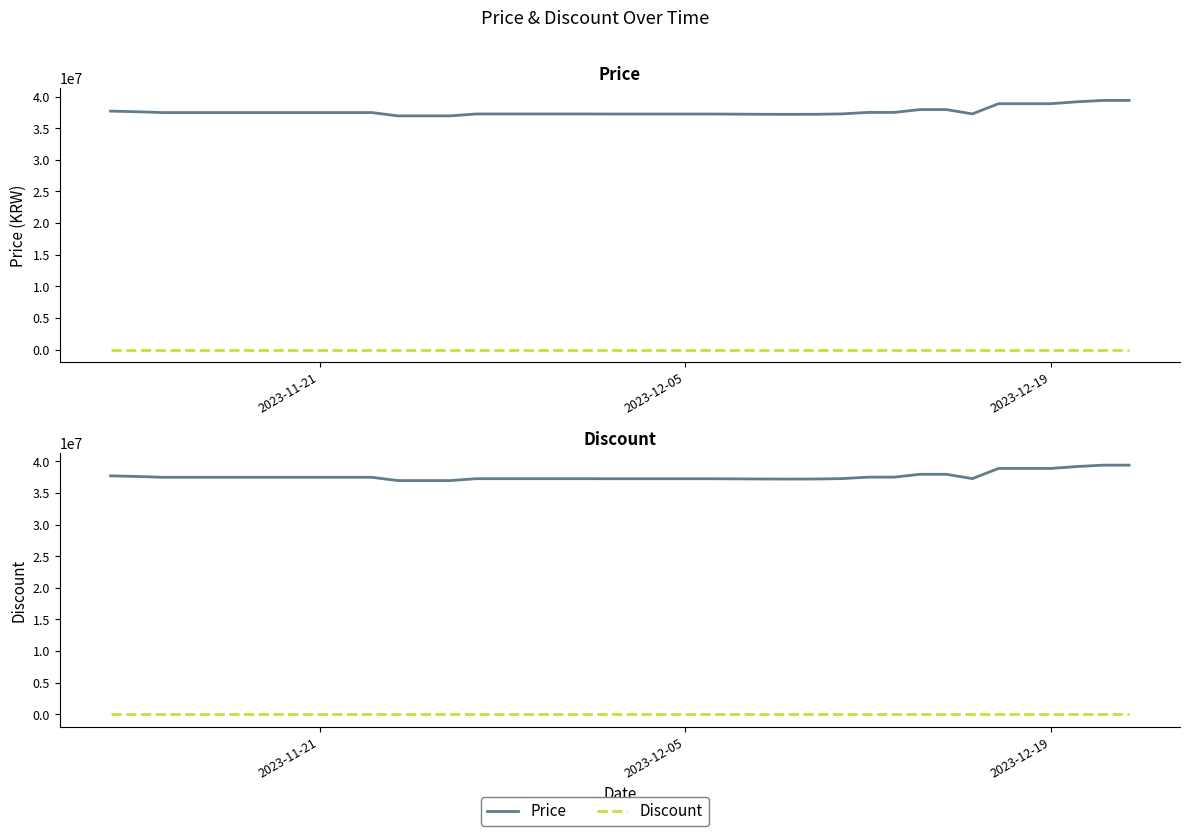

Which series has the largest range (max minus min)?

Price